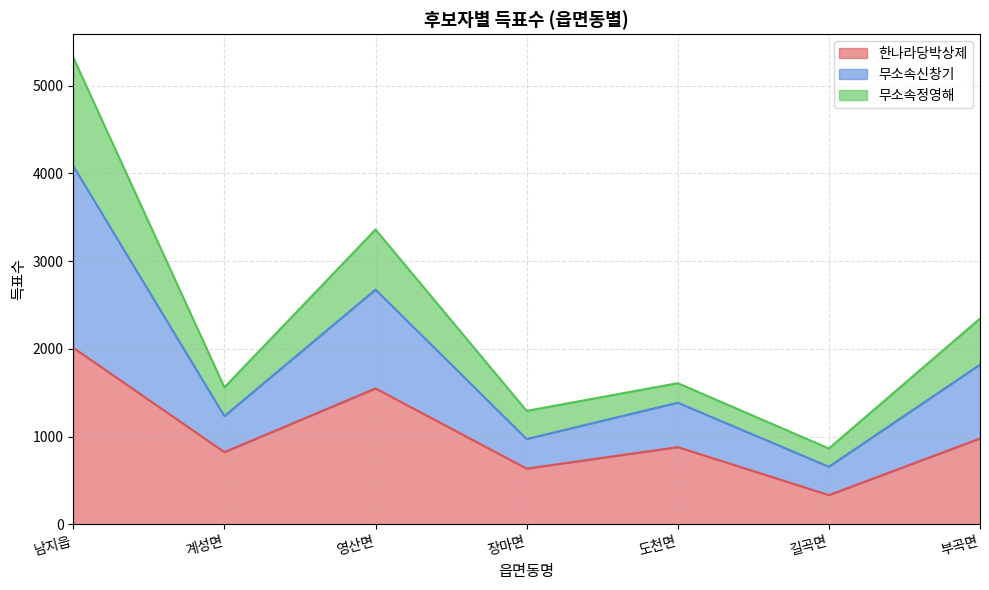

The 한나라당박상제 series shows 1140 at 계성면. True or false?

False